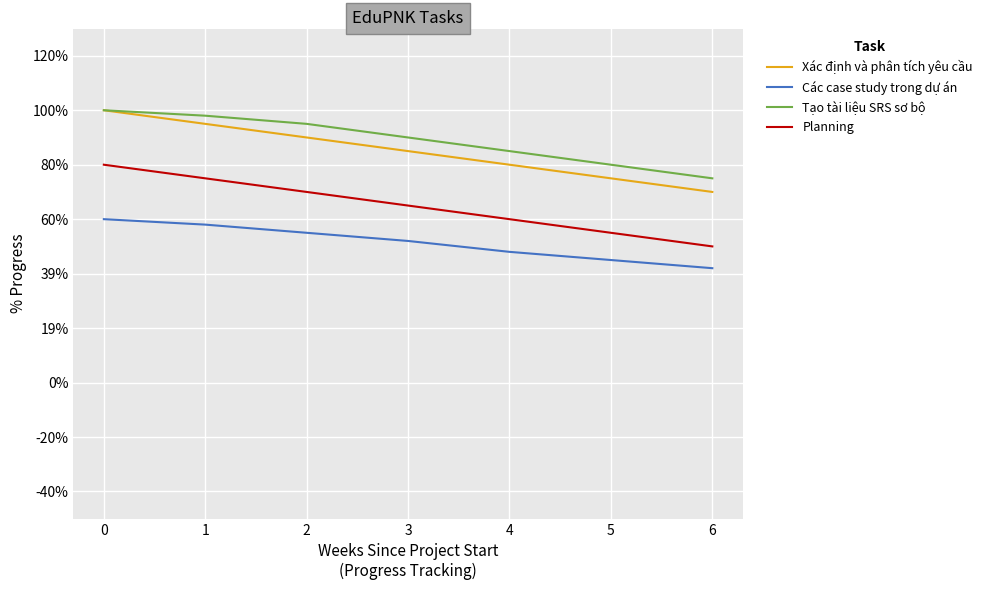

Is this an area chart (filled region under the line)?

No